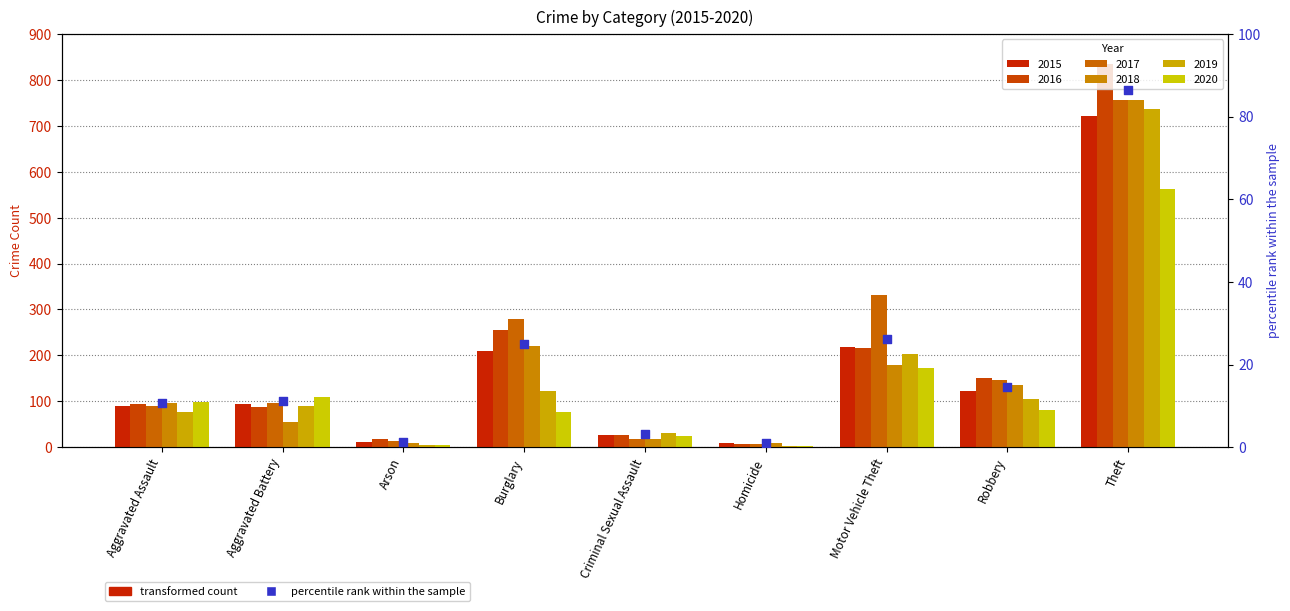

What is the ratio of the value at Robbery to the value at Aggravated Battery?

1.3